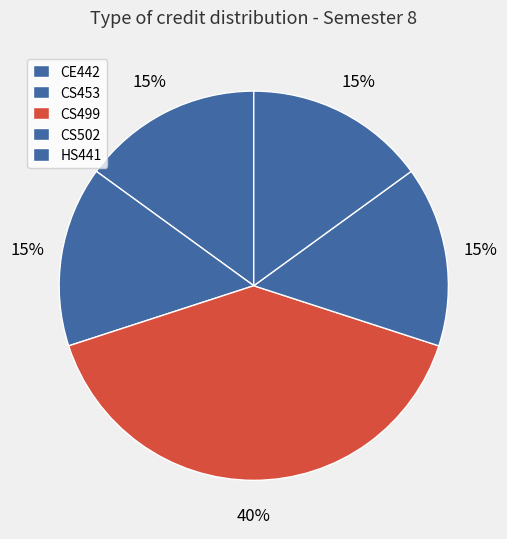

What percentage is the CE442 slice, to the nearest percent?

15%